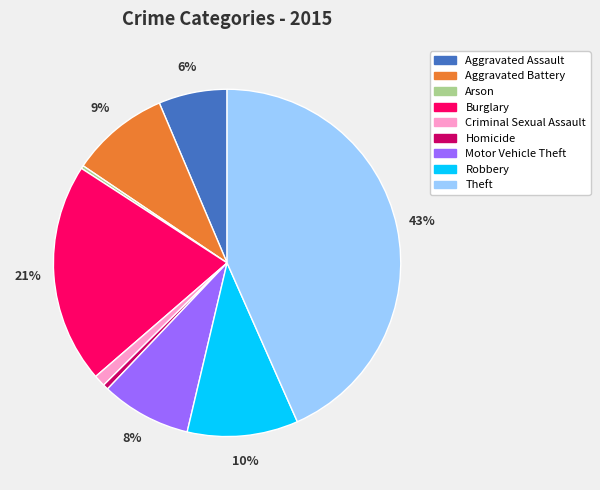

Do Burglary and Aggravated Battery together represent more than half of the pie?

No